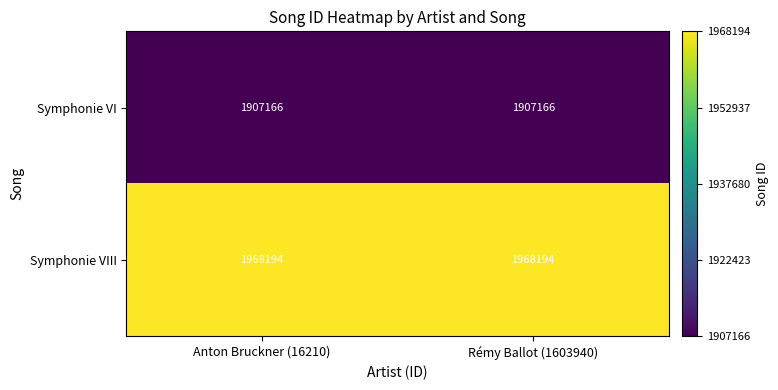

True or false: Symphonie VI has a value of 3181307 at Rémy Ballot (1603940).

False